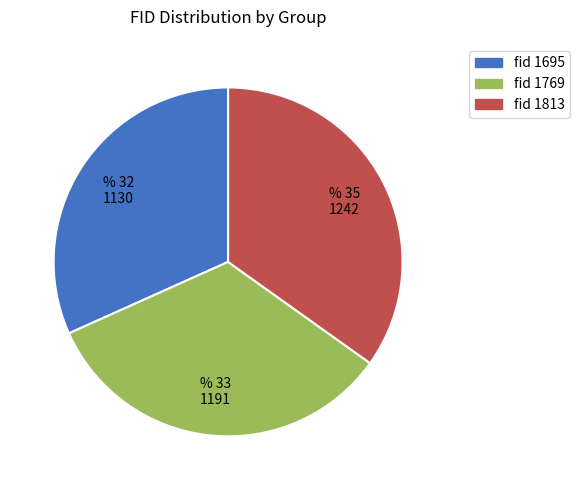

Is there a majority slice in this chart?

No